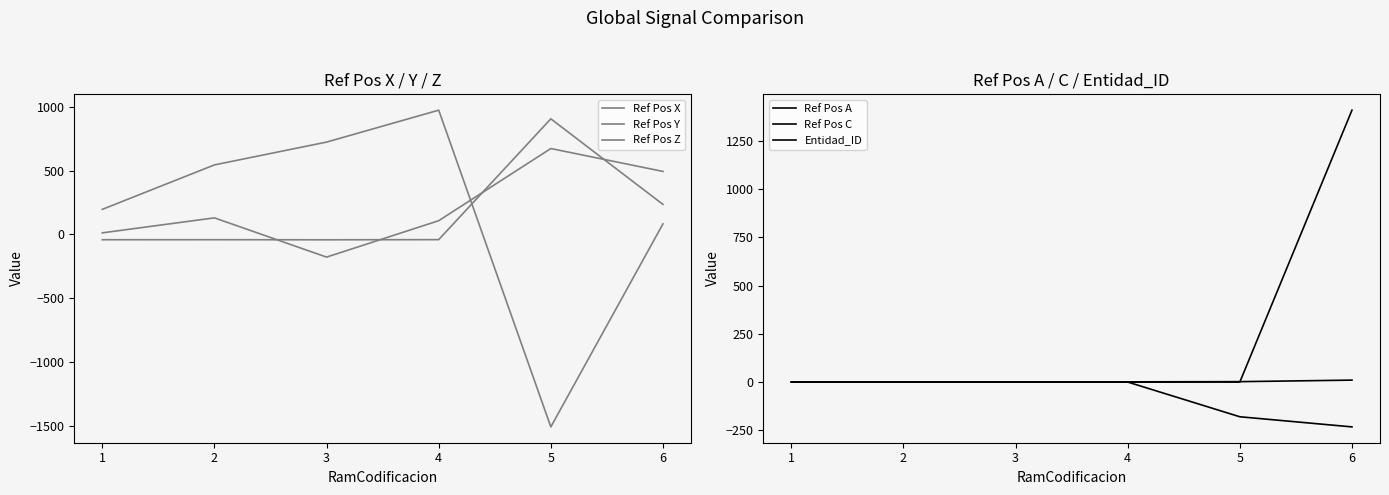

Where do Ref Pos C and Ref Pos A first cross each other?

4 and 5